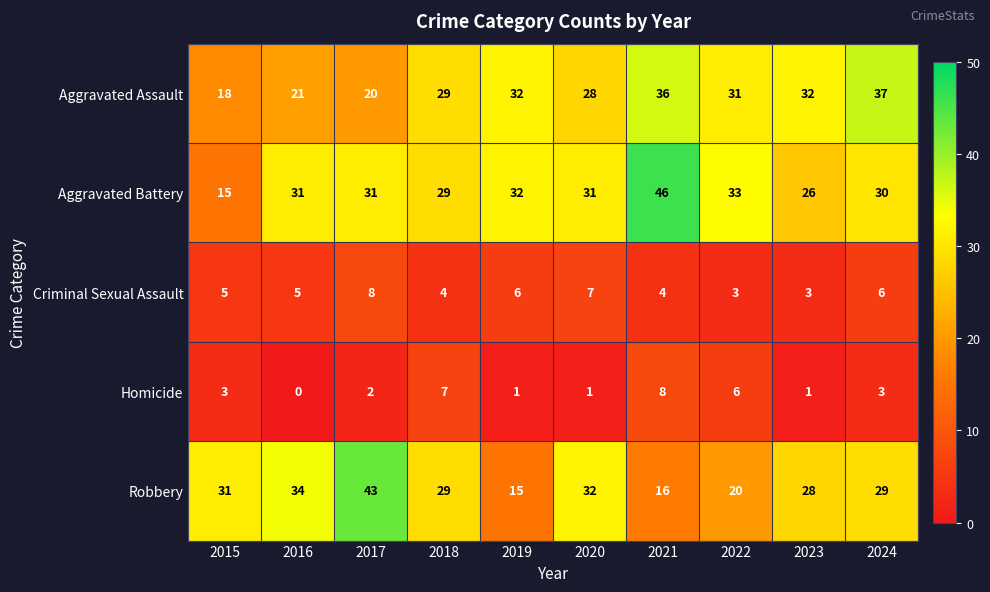

What is the difference between the highest and lowest values at 2021?

42